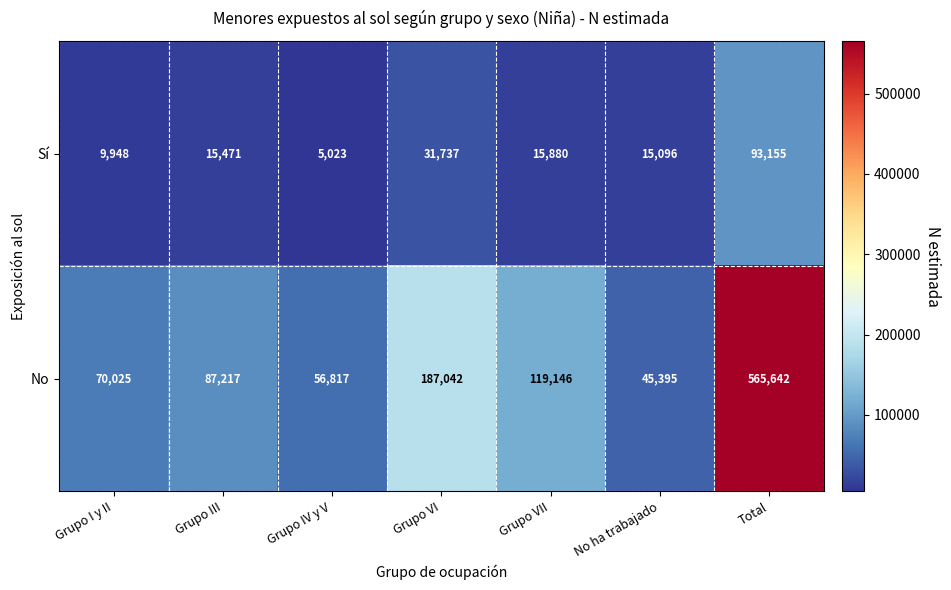

Which category has the highest value across all series?

Total